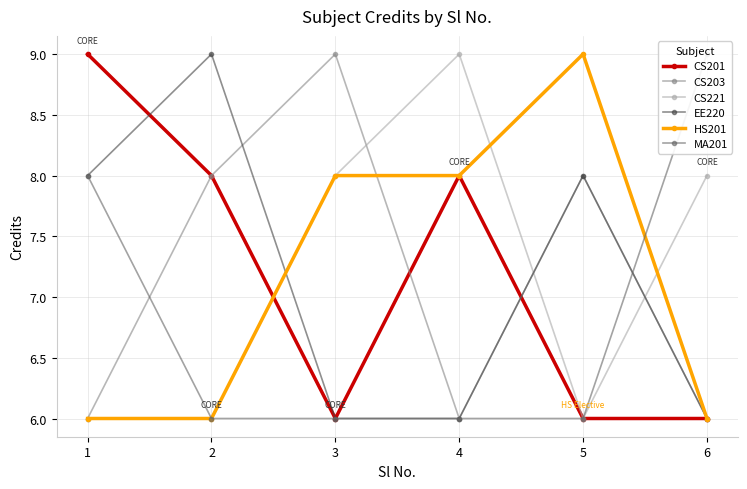

What is the average value of the CS221 series?

7